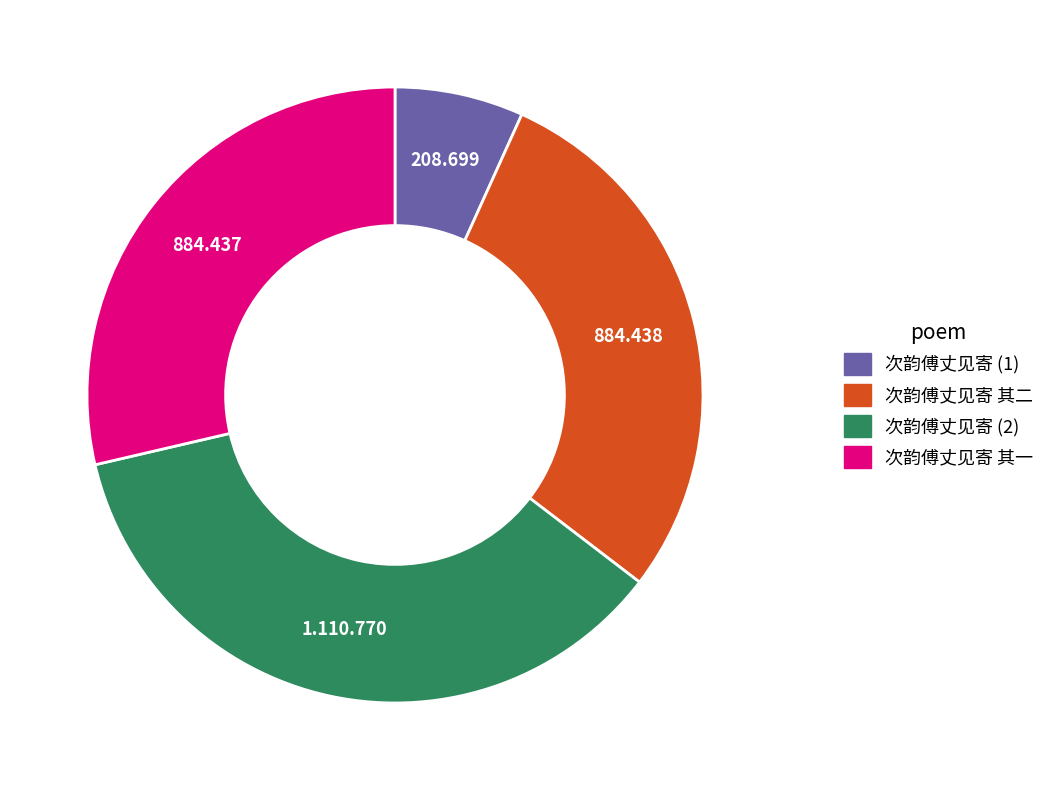

Is there any slice that represents more than half of the pie?

No